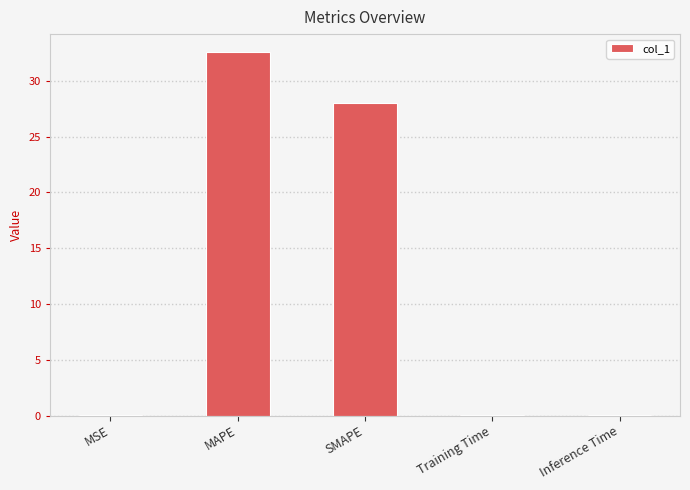

What is the ratio of the value at SMAPE to the value at MAPE?

0.9